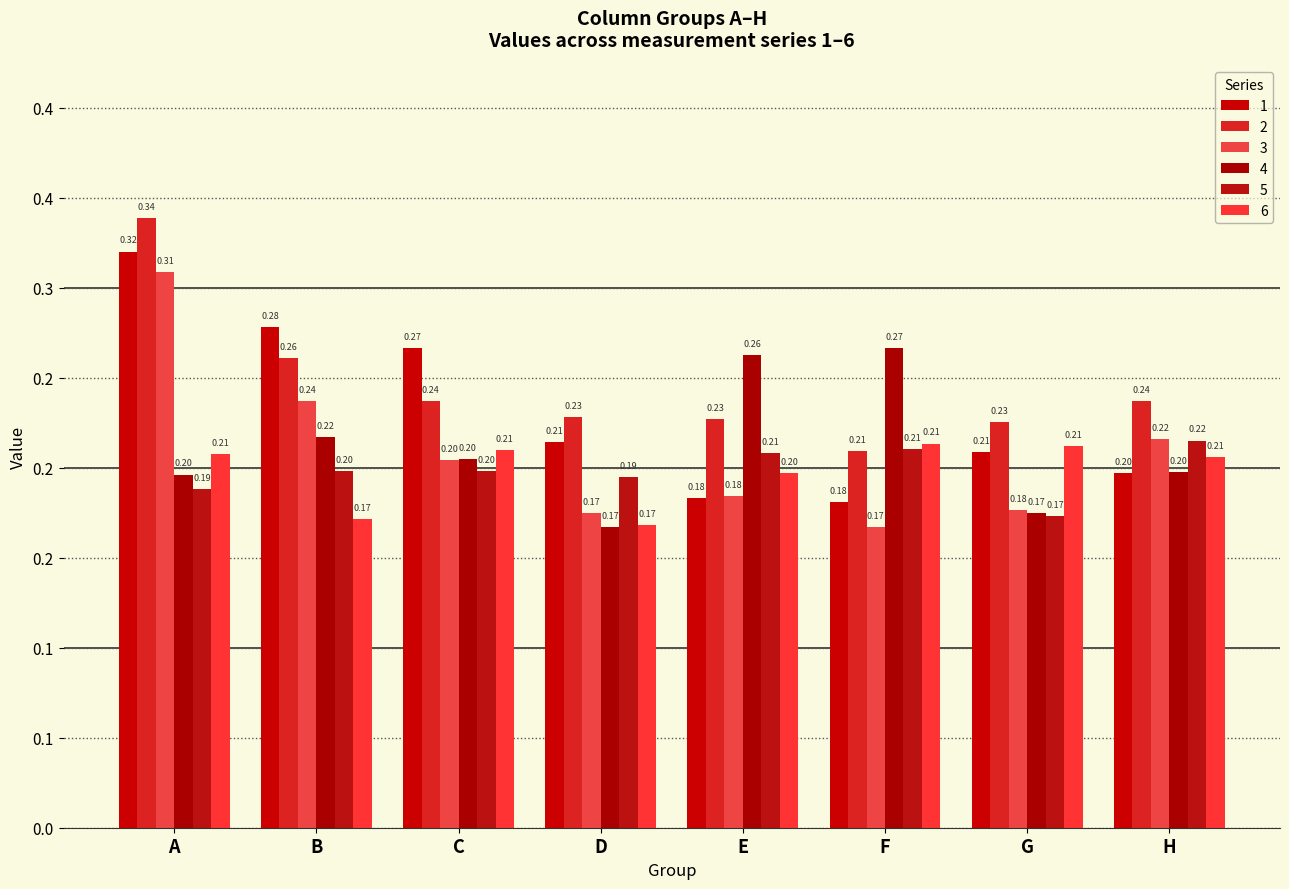

Which label corresponds to the largest value in the chart?

A